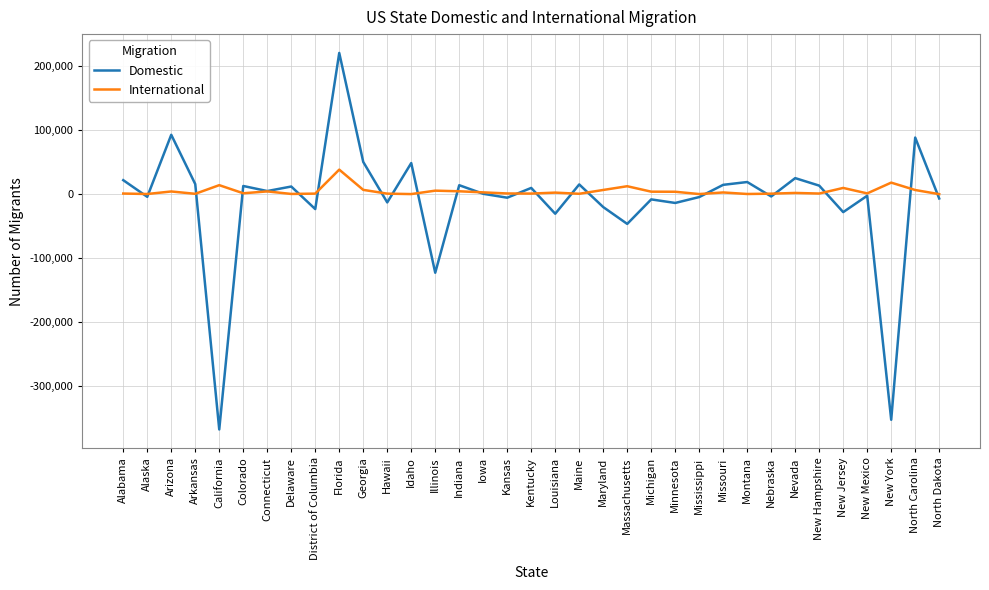

True or false: Domestic has a value of 22136 at Alabama.

True